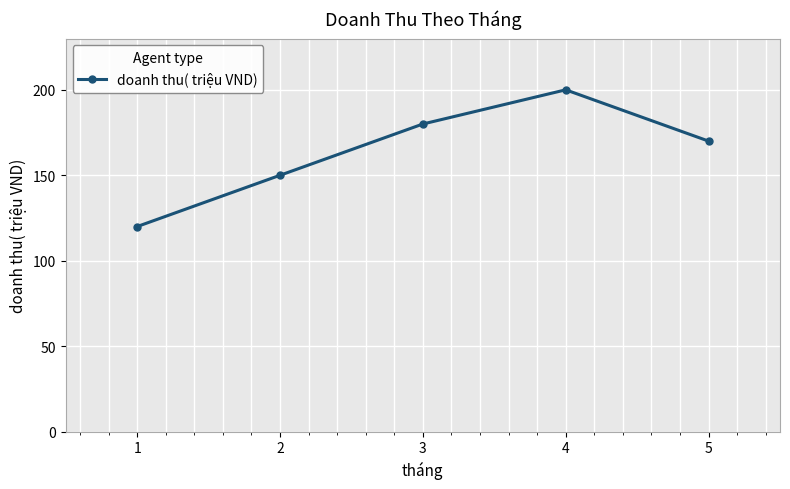

Reading right to left, transcribe all the data shown in this chart.

170	200	180	150	120